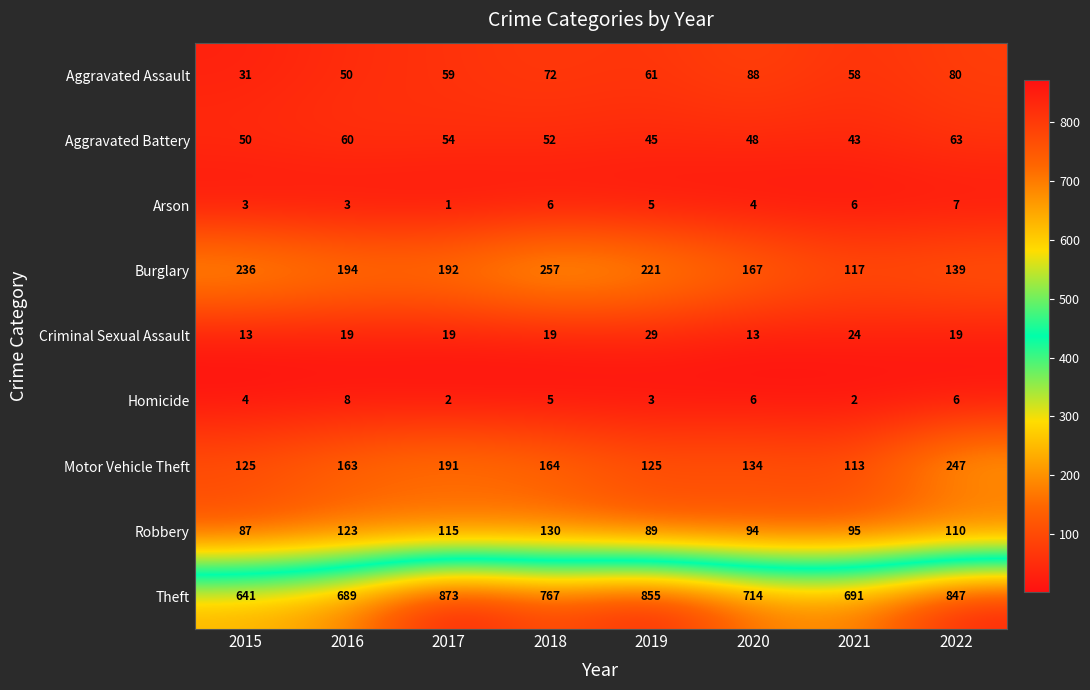

Which label corresponds to the smallest value in the chart?

2017